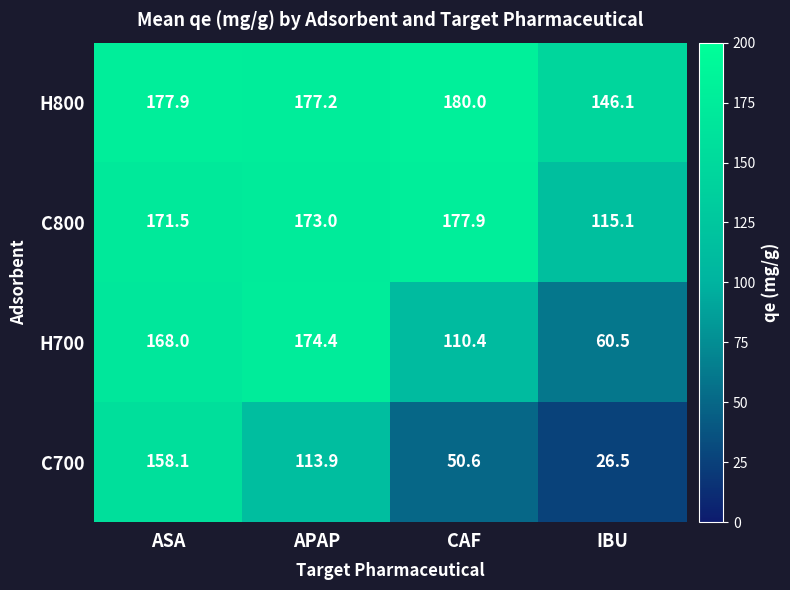

Rank the series at ASA from lowest to highest value.

C700, H700, C800, H800